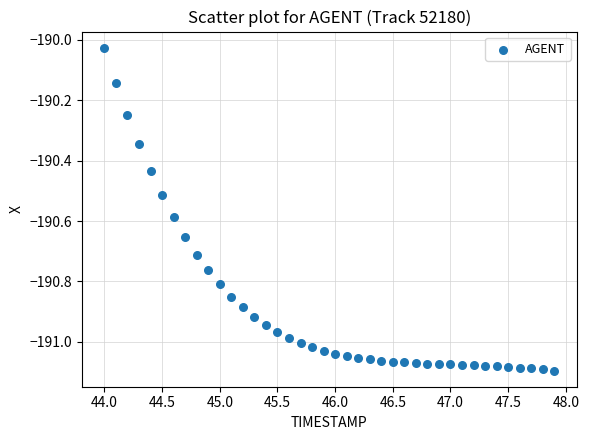

What is the range of Y values (max minus min)?

1.1